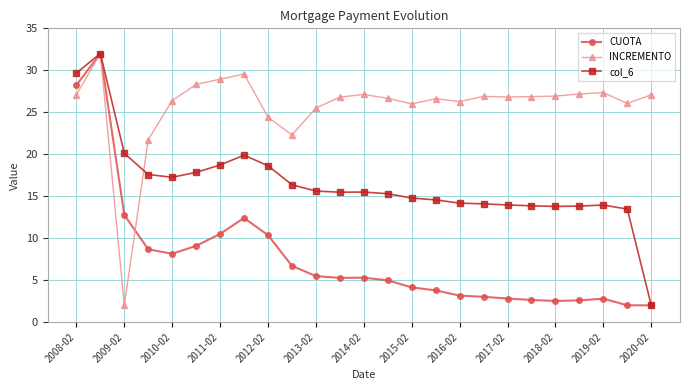

Which series has the largest total across all categories?

INCREMENTO